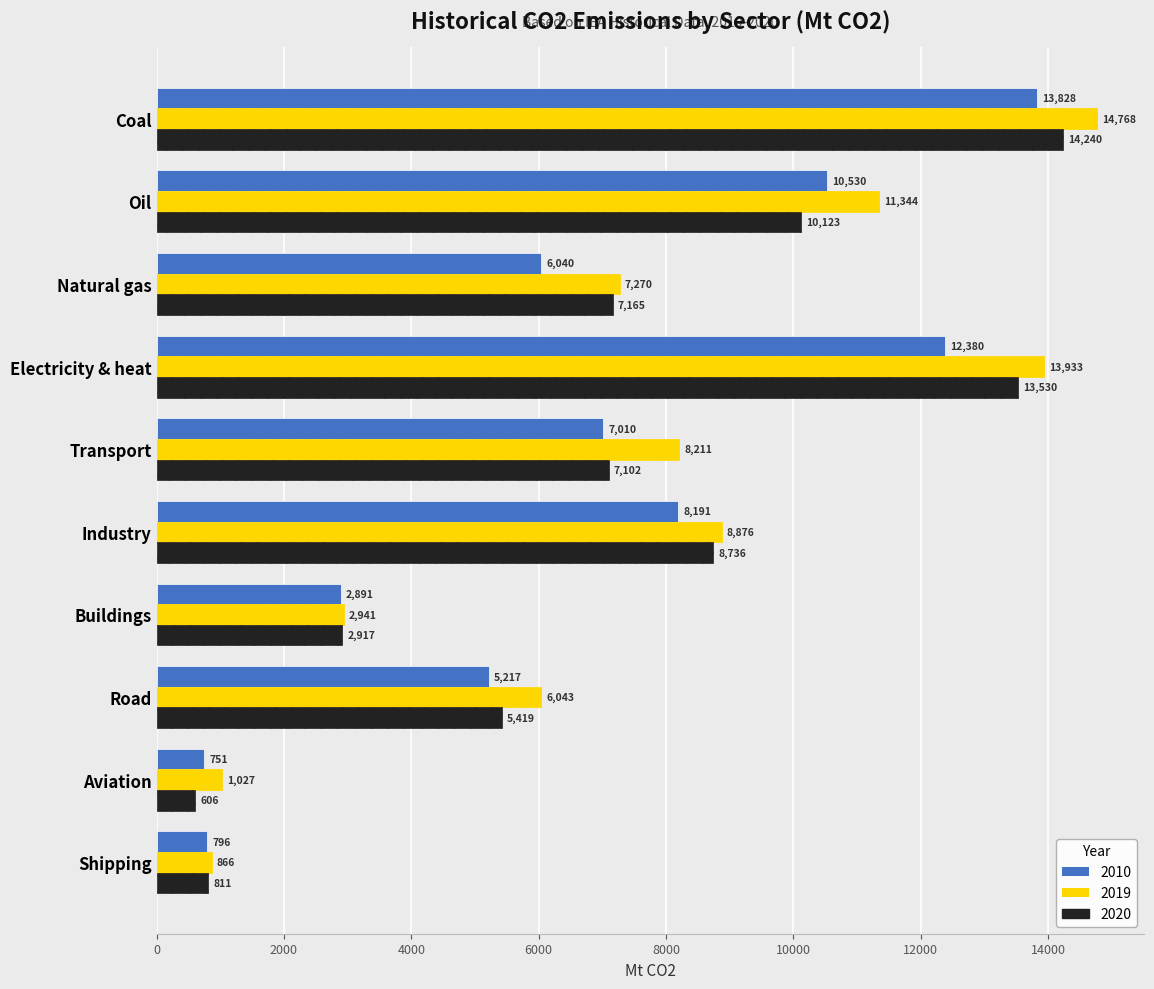

What are all the series names shown in the legend?

2010, 2019, 2020